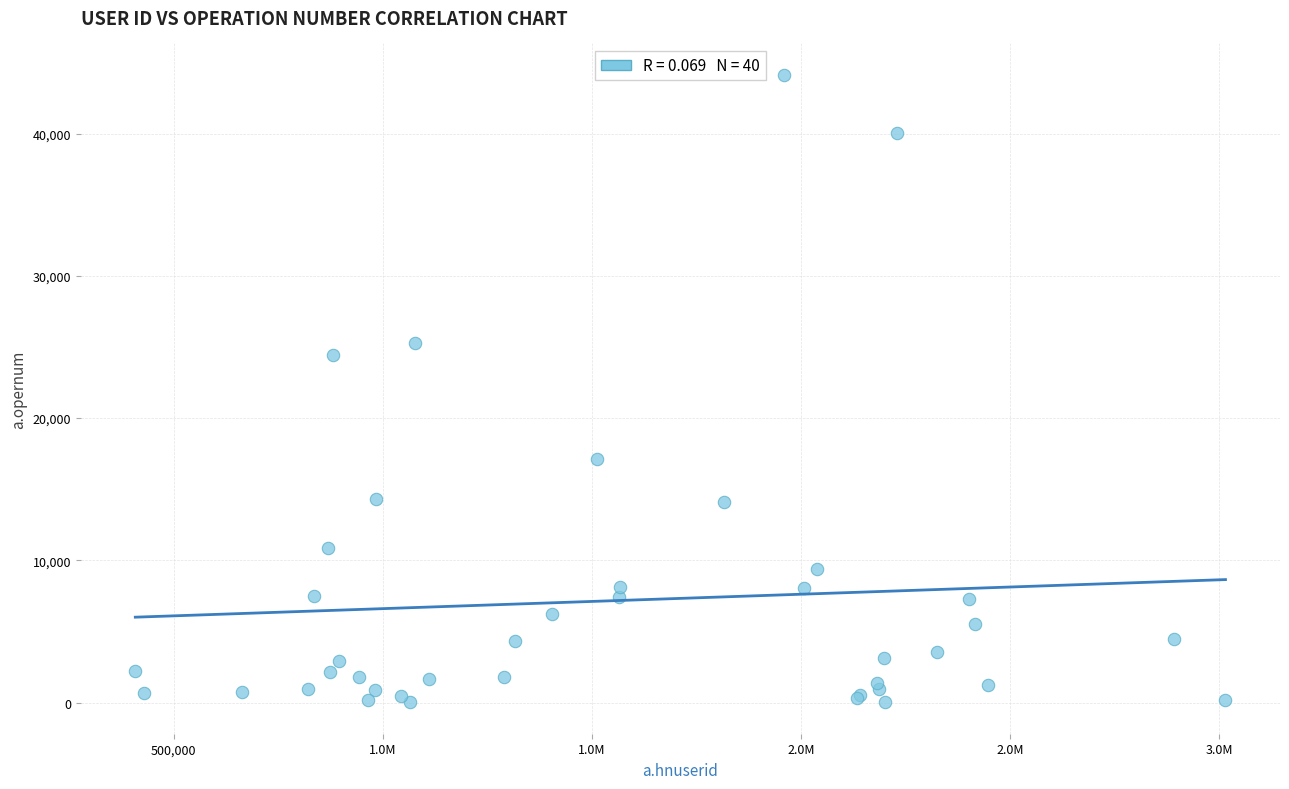

What Y value in the scatter plot is closest to 22073?

24436